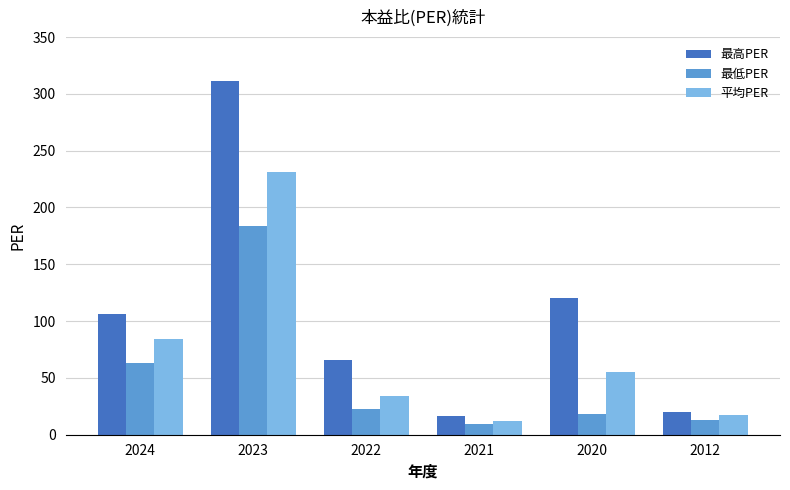

Which category has the highest value across all series?

2023